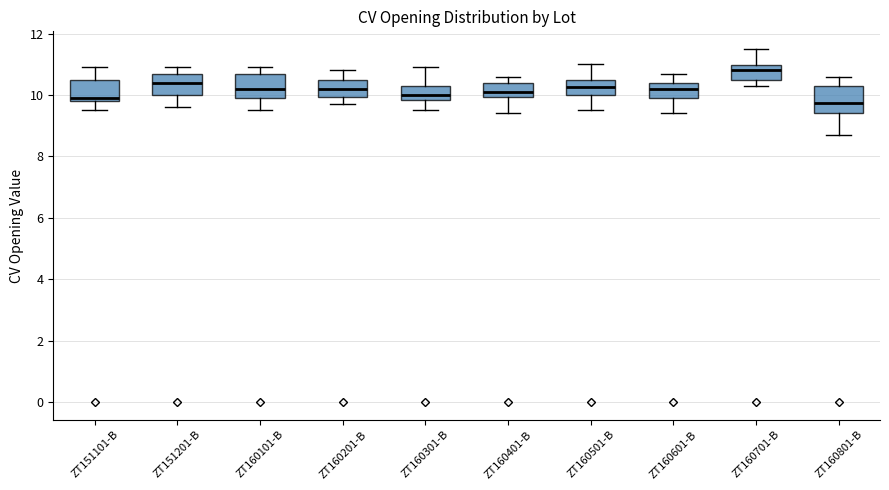

Reading left to right, transcribe this box plot: for each box, give where its median line is, the range the box spans, and where its two whiskers end, as read against the y-axis. The values are not printed on the chart, so give them approximately, as read against the axis.

ZT151101-B: median 10.0, box 9.8 to 10.4, whiskers 9.6 to 11.0
ZT151201-B: median 10.4, box 10.0 to 10.8, whiskers 9.6 to 11.0
ZT160101-B: median 10.2, box 10.0 to 10.6, whiskers 9.6 to 11.0
ZT160201-B: median 10.2, box 10.0 to 10.4, whiskers 9.8 to 10.8
ZT160301-B: median 10.0, box 9.8 to 10.4, whiskers 9.6 to 11.0
ZT160401-B: median 10.2, box 10.0 to 10.4, whiskers 9.4 to 10.6
ZT160501-B: median 10.2, box 10.0 to 10.6, whiskers 9.6 to 11.0
ZT160601-B: median 10.2, box 10.0 to 10.4, whiskers 9.4 to 10.8
ZT160701-B: median 10.8, box 10.6 to 11.0, whiskers 10.4 to 11.6
ZT160801-B: median 9.8, box 9.4 to 10.4, whiskers 8.8 to 10.6